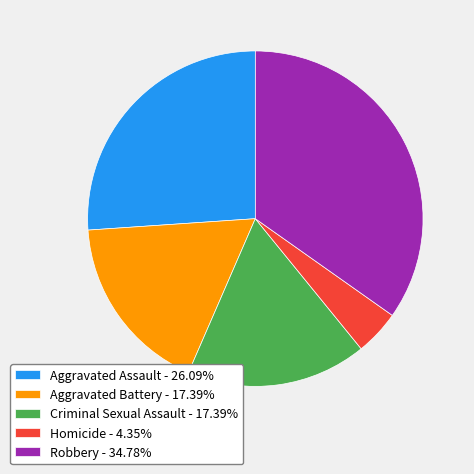

Which category has the biggest portion of the pie?

Robbery